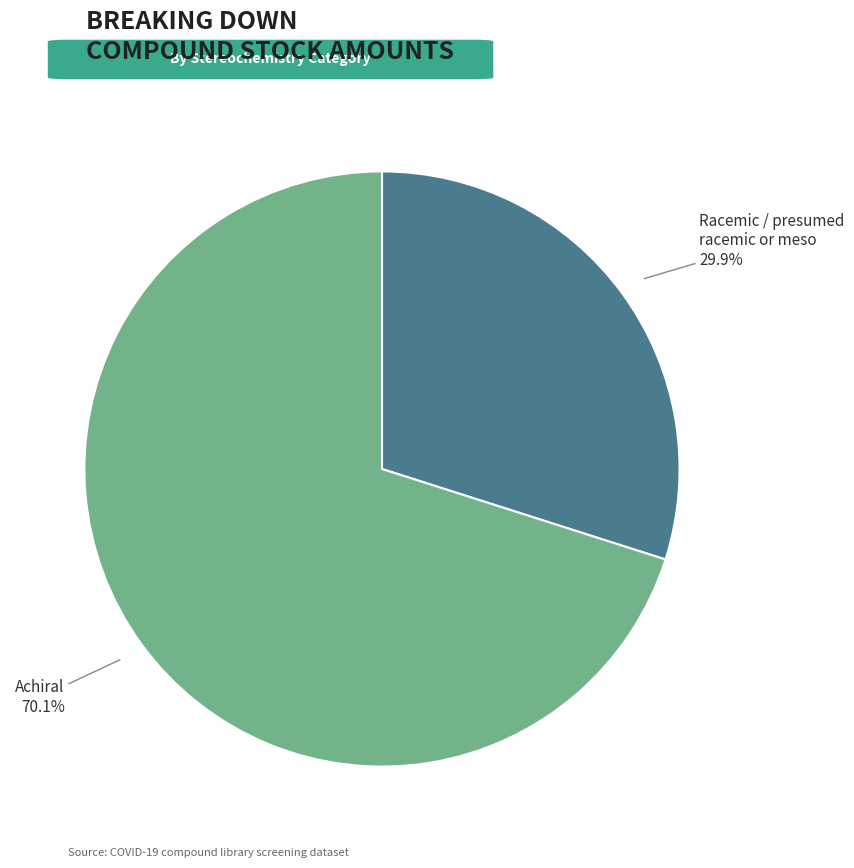

Is there a majority slice in this chart?

Yes